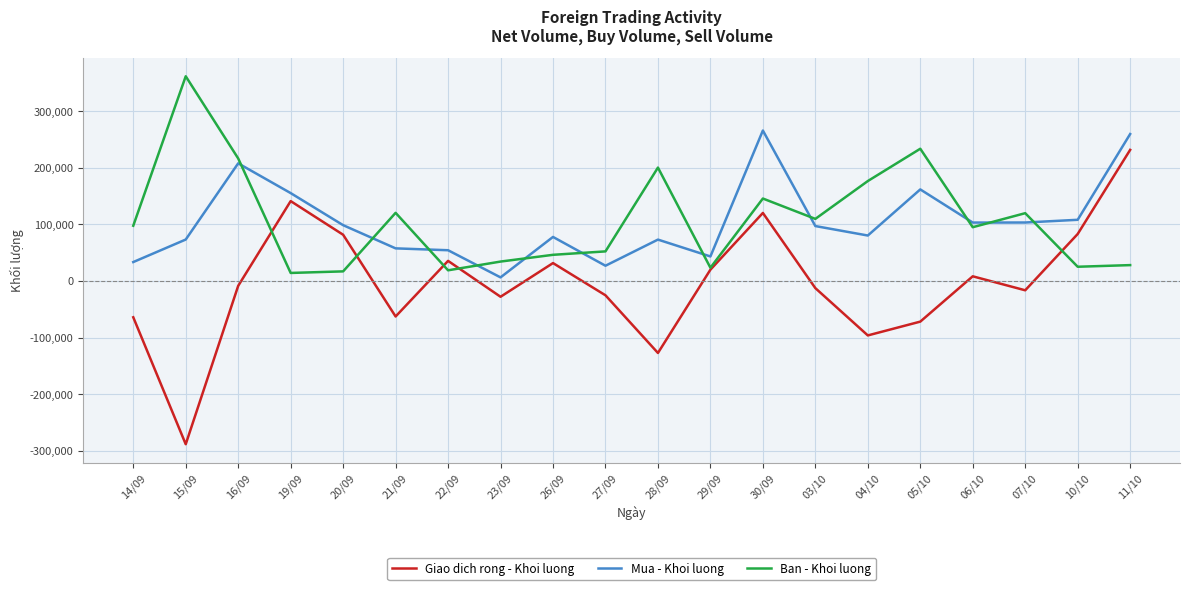

The value of Mua - Khoi luong at 03/10 is 97033. True or false?

True